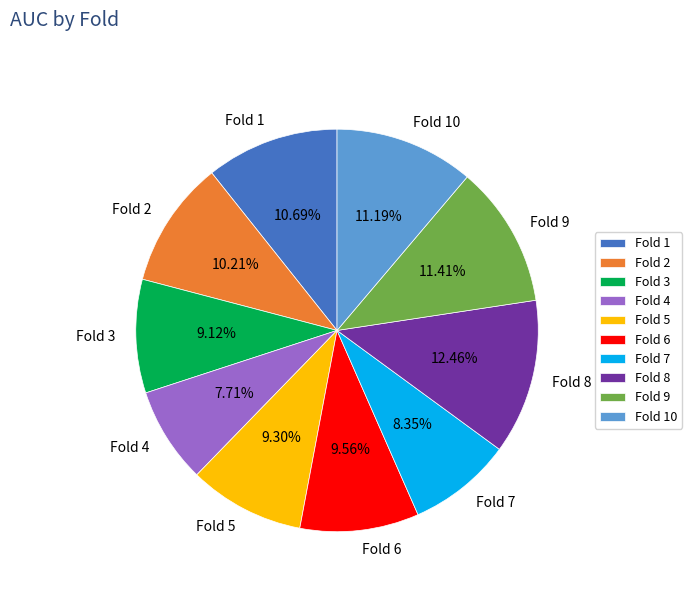

Is there a majority slice in this chart?

No